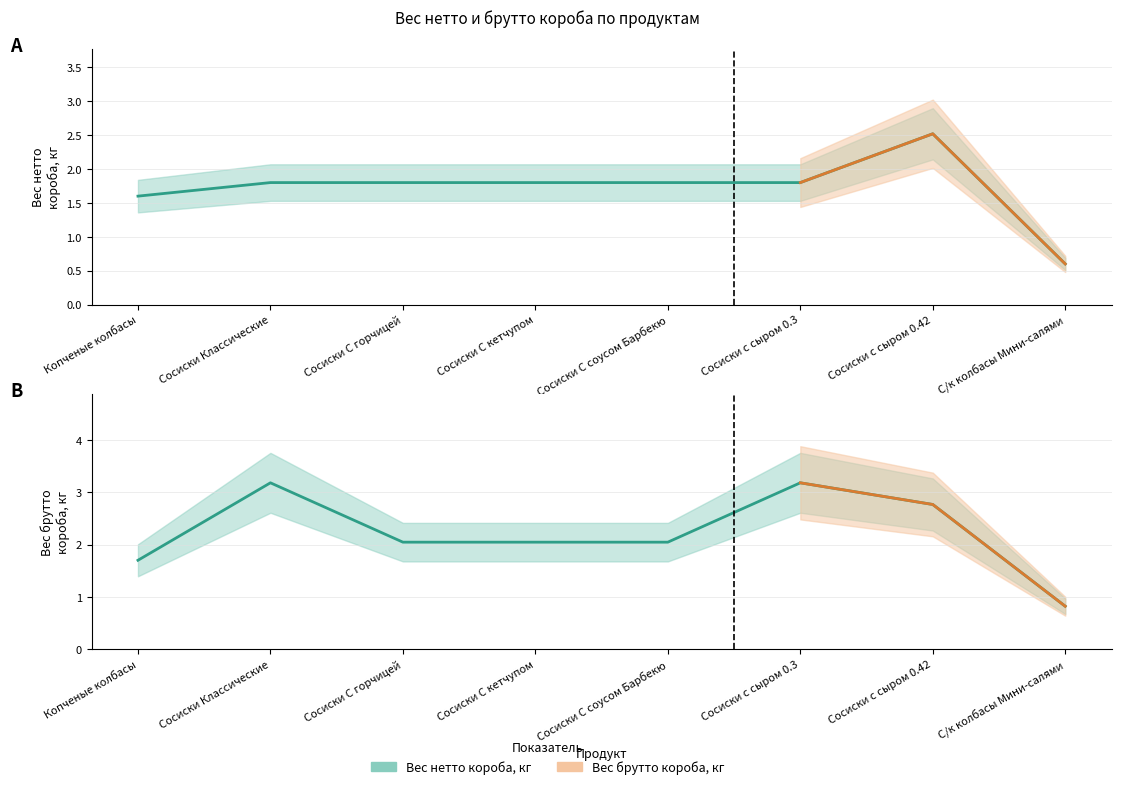

True or false: Вес нетто короба, кг and Вес брутто короба, кг cross at least once.

False